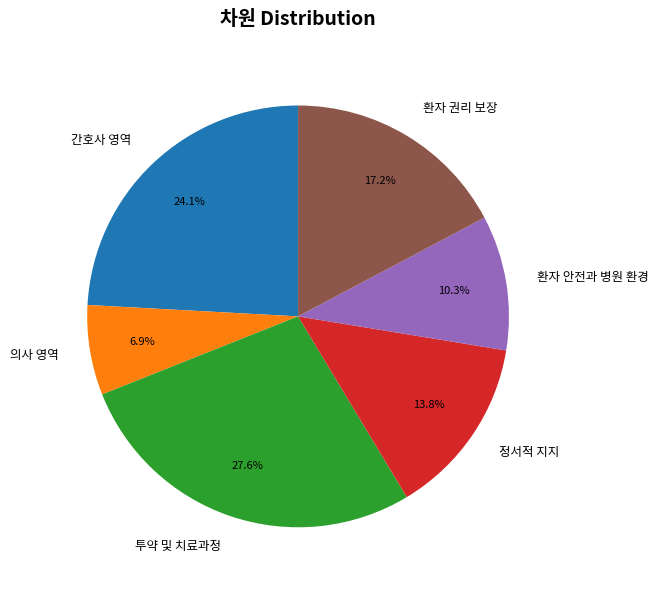

The 환자 안전과 병원 환경 slice represents 5% of the pie. True or false?

False